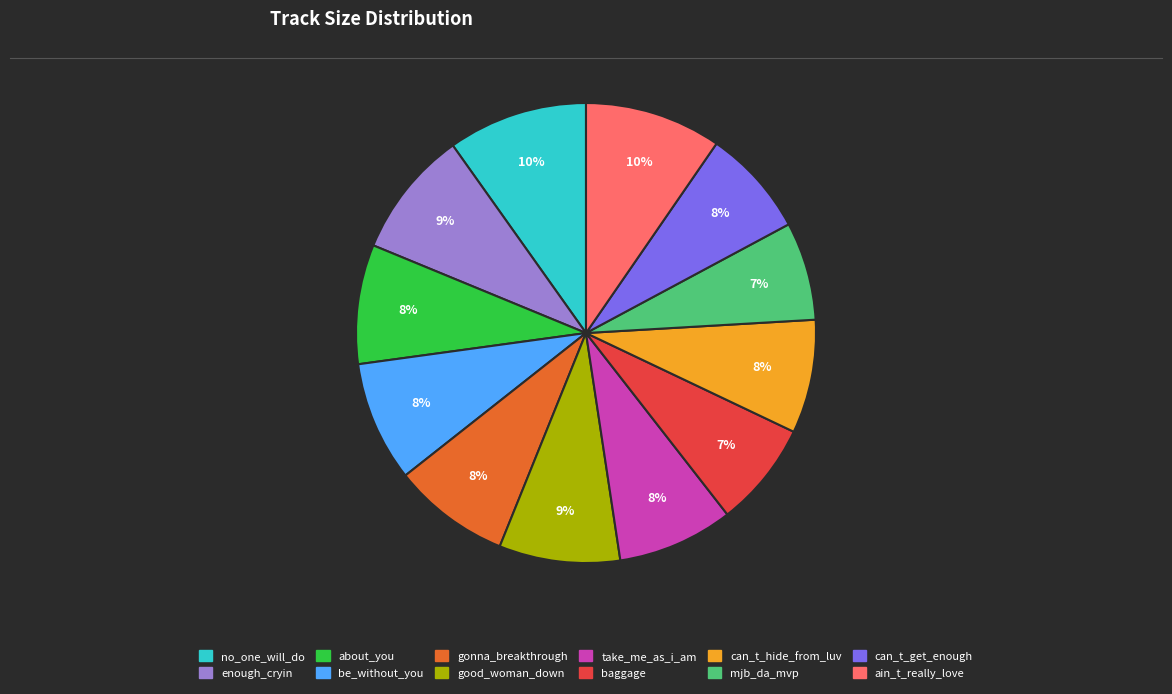

To the nearest percent, what is the average slice percentage?

8%